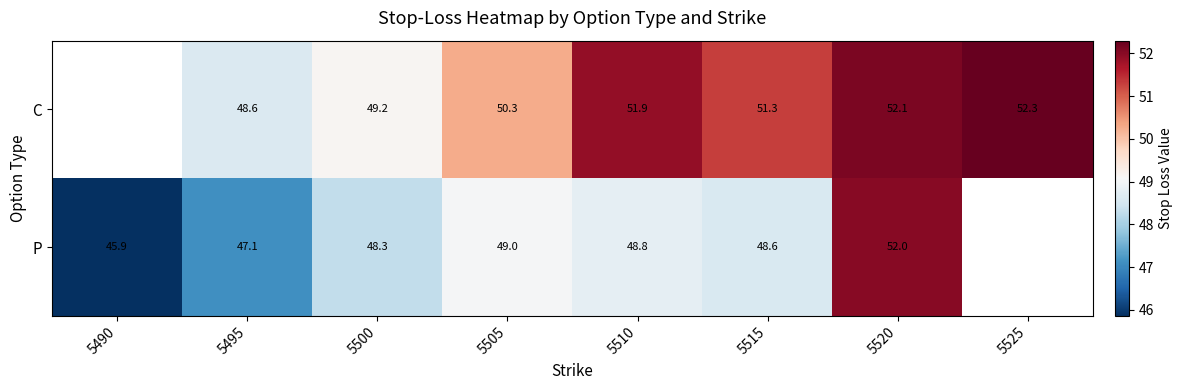

Between 5505 and 5510, which series saw the biggest shift?

C